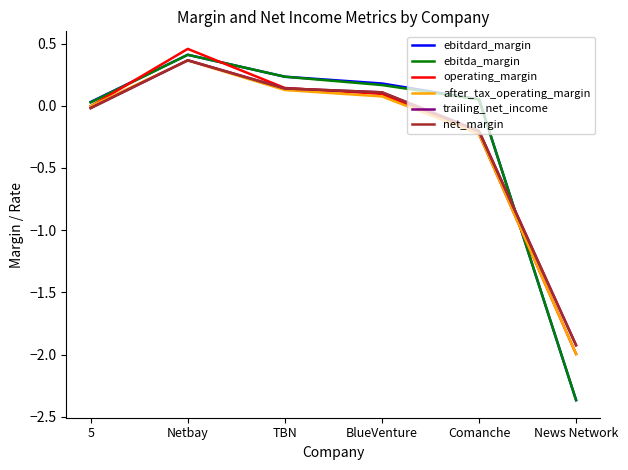

True or false: operating_margin has a value of 0.1 at BlueVenture.

True